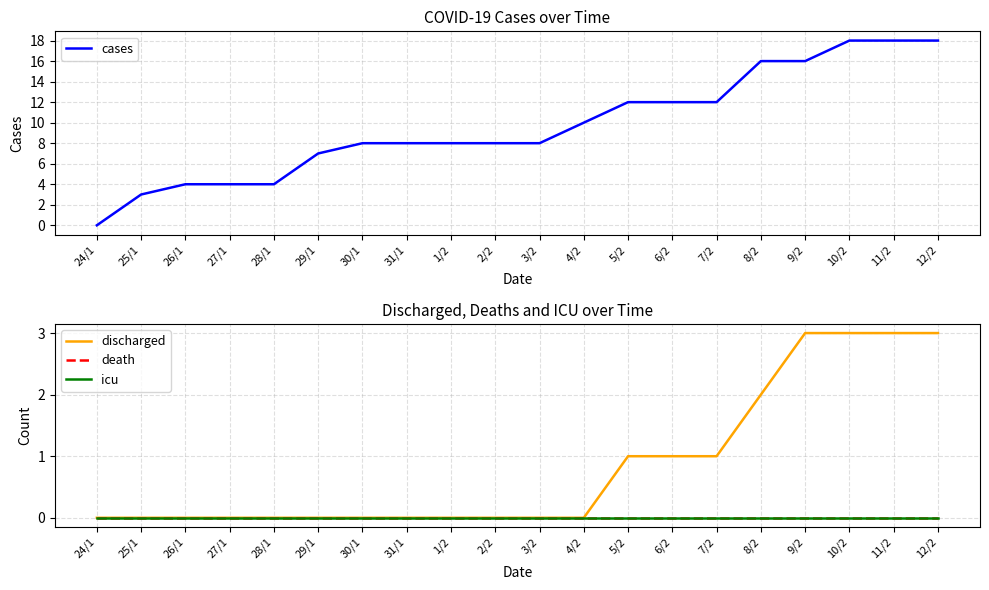

True or false: death has more than 0 interior local peaks.

False